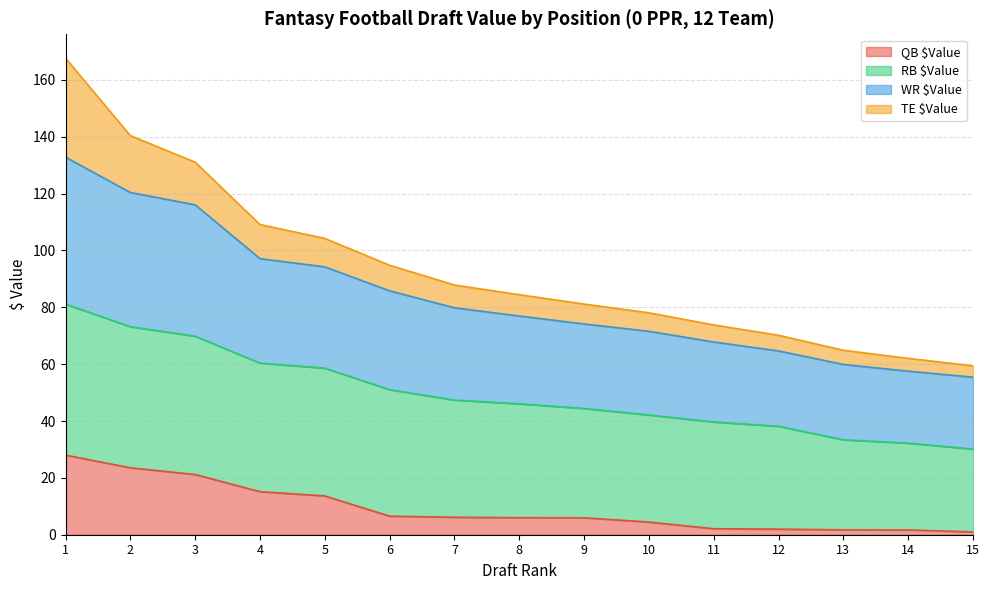

Is it true that WR $Value equals 64.7 at 12?

True